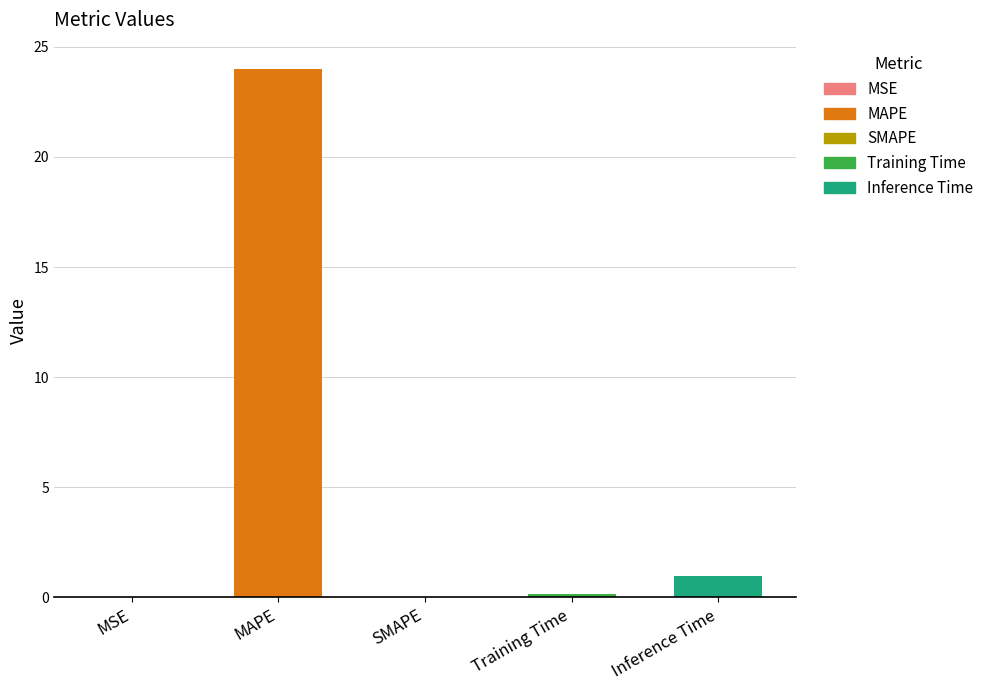

What is the approximate value at Inference Time?

1.0